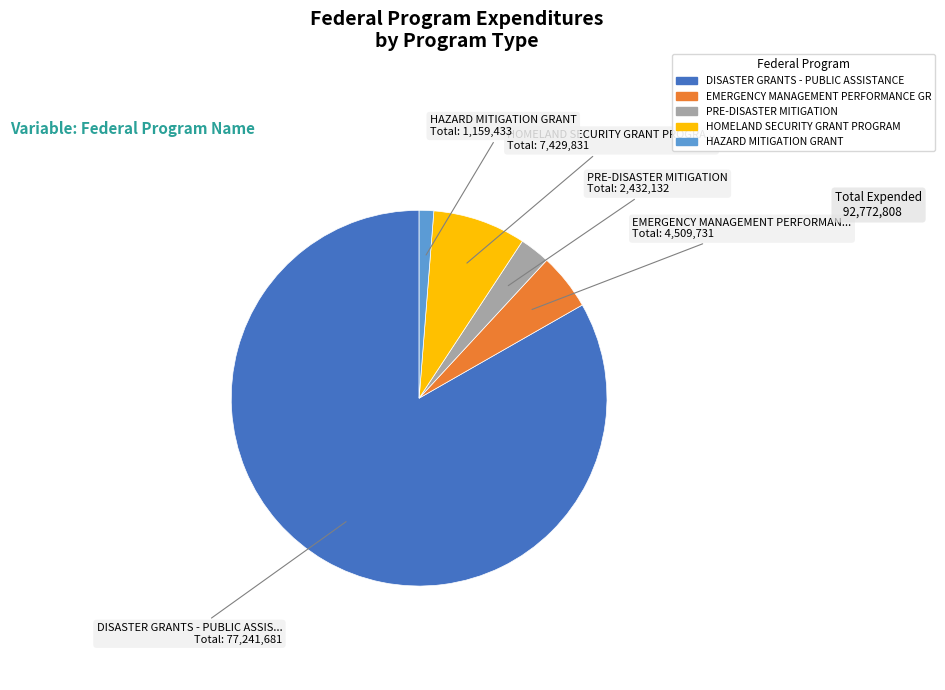

Is there a majority slice in this chart?

Yes